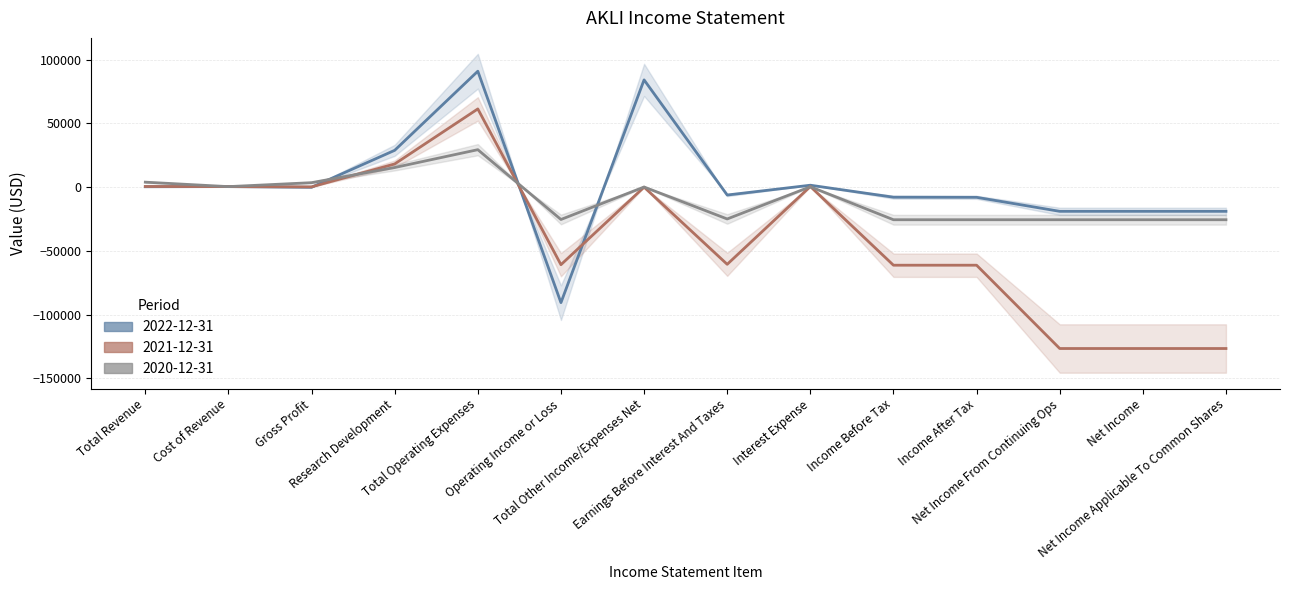

True or false: 2020-12-31 has a value of 3500 at Gross Profit.

True